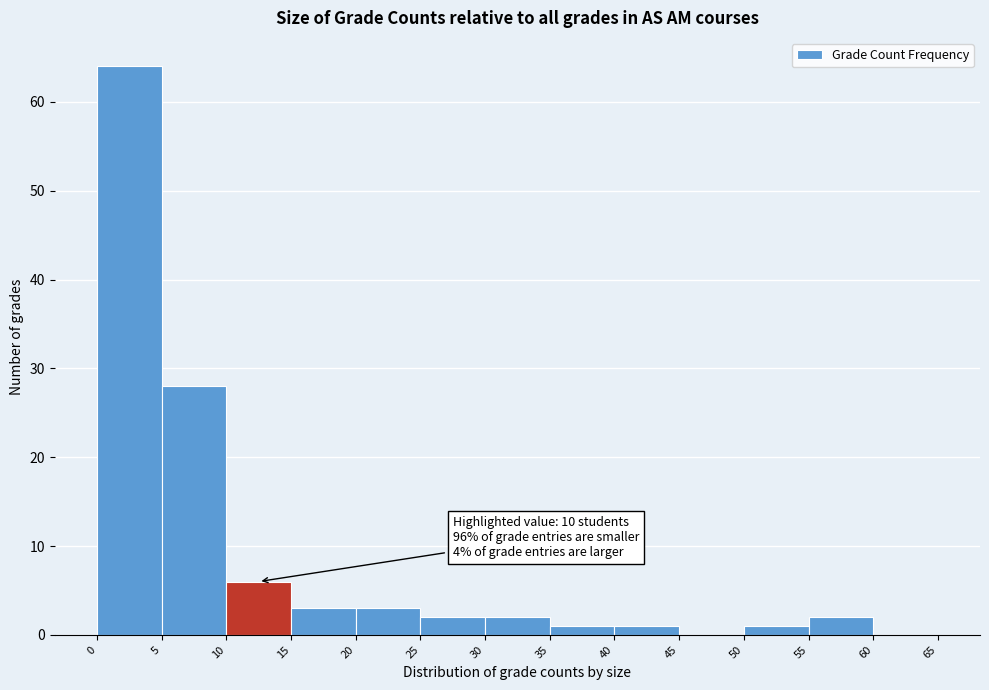

Over which range of the x-axis is the bar tallest?

0 to 5